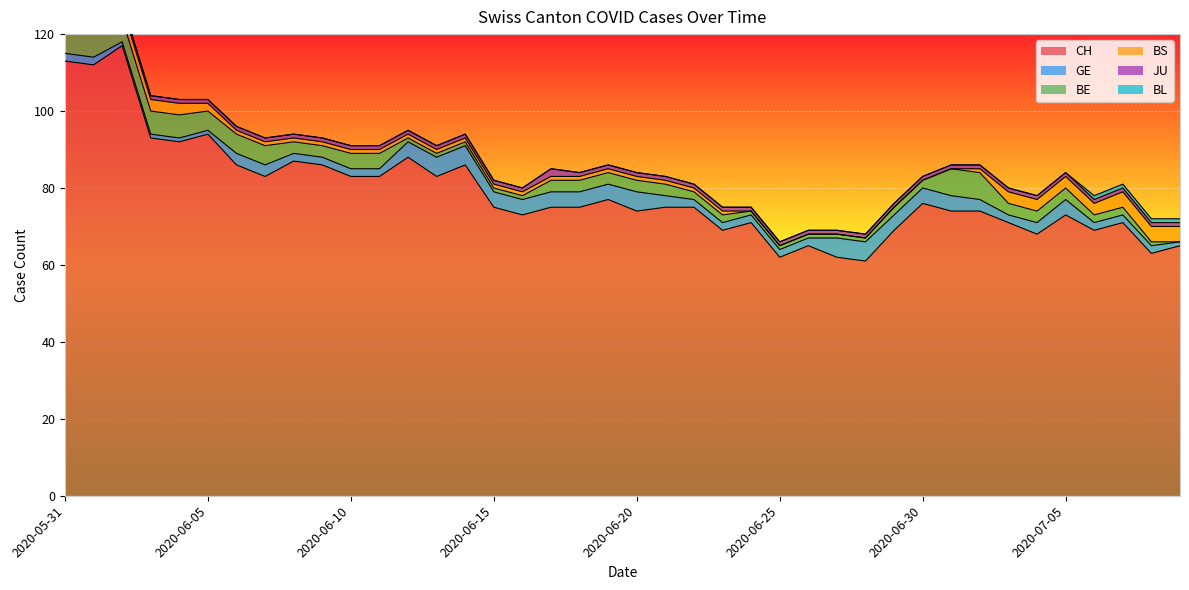

True or false: JU has a value of 1 at 2020-07-02.

True